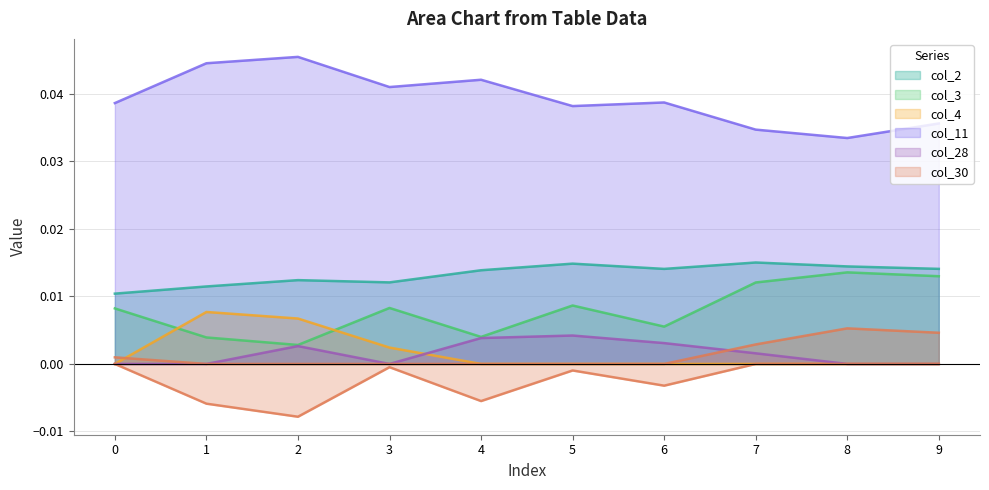

At which label is col_11 closest to 0?

8